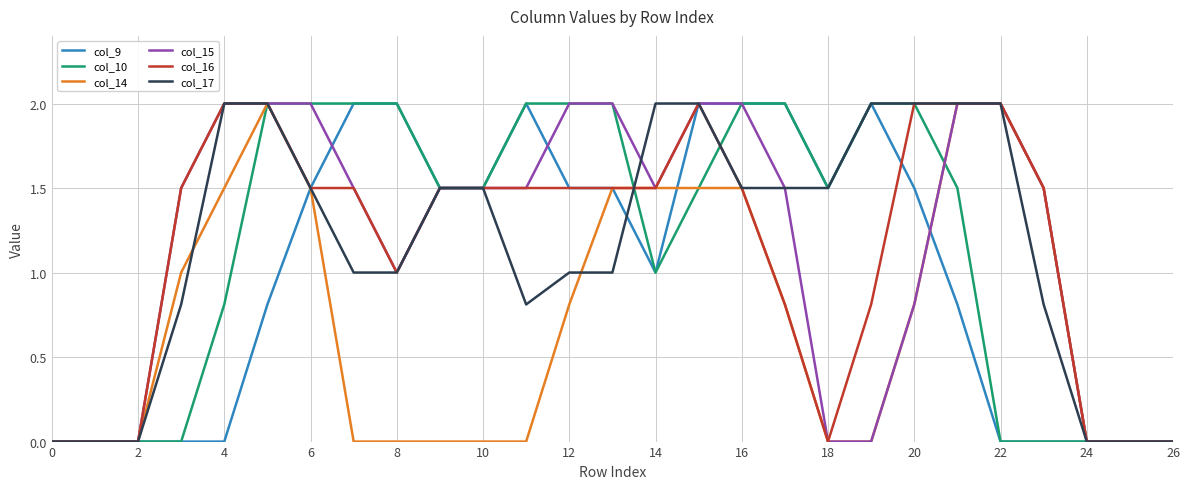

What is the maximum value for col_15?

2.0